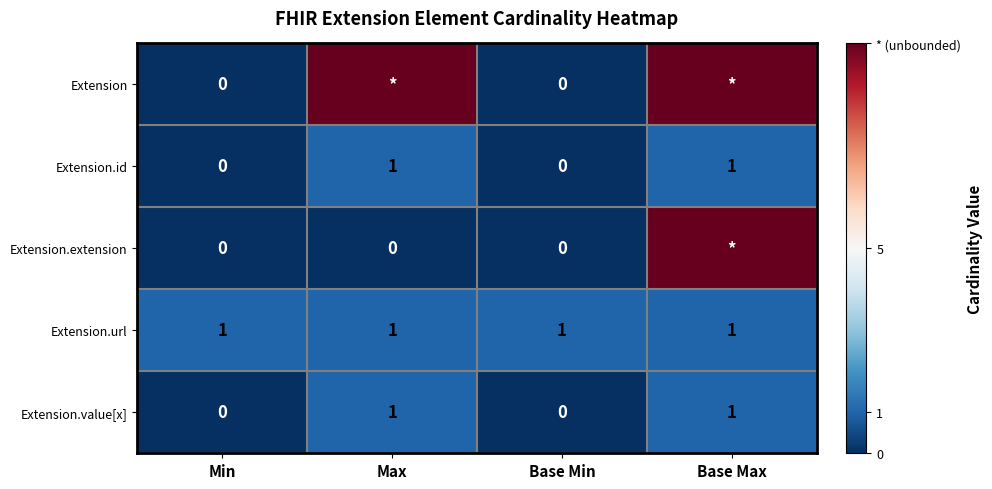

The Extension.url series shows 0 at Base Min. True or false?

False